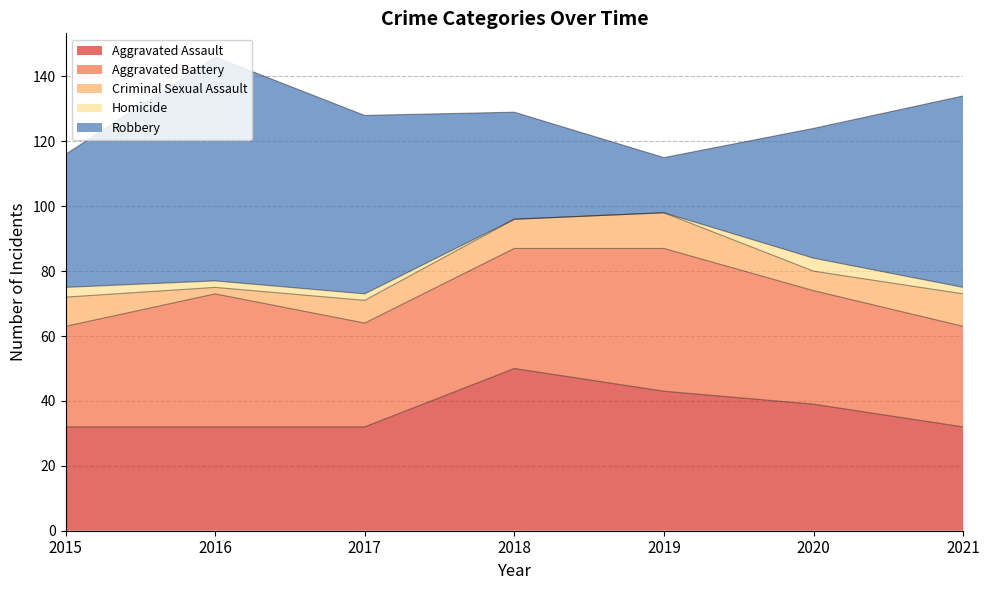

What value does the Homicide series have at 2017?

2